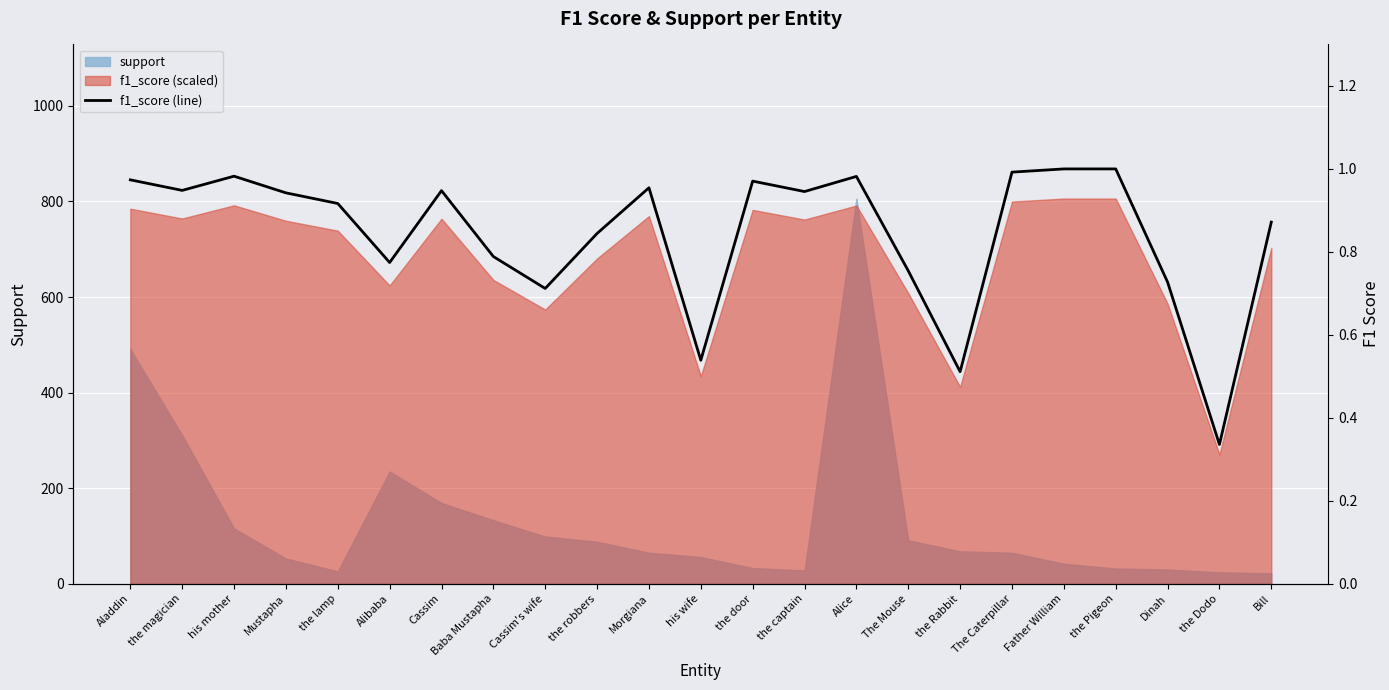

Reading left to right, transcribe all the data shown in this chart.

Aladdin=1.0	the magician=0.9	his mother=1.0	Mustapha=0.9	the lamp=0.9	Alibaba=0.8	Cassim=0.9	Baba Mustapha=0.8	Cassim's wife=0.7	the robbers=0.8	Morgiana=1.0	his wife=0.5	the door=1.0	the captain=0.9	Alice=1.0	The Mouse=0.8	the Rabbit=0.5	The Caterpillar=1.0	Father William=1.0	the Pigeon=1.0	Dinah=0.7	the Dodo=0.3	Bill=0.9